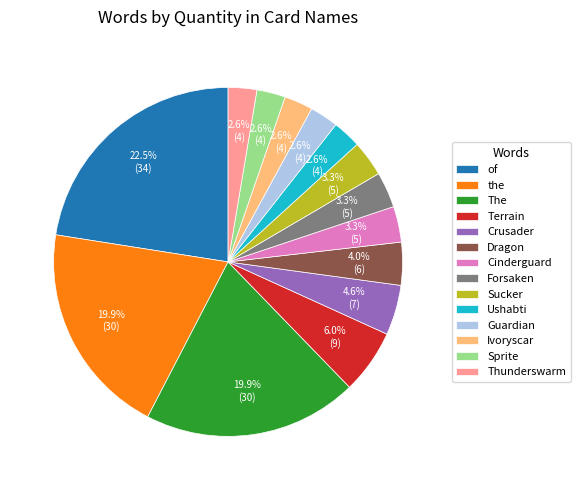

Combined, do Sprite and Forsaken account for over 50%?

No